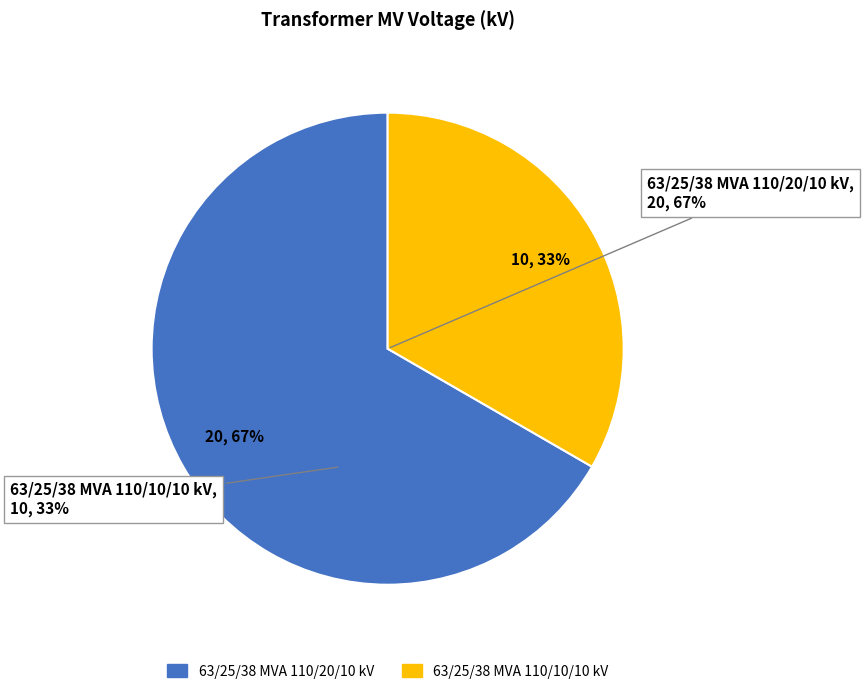

True or false: 63/25/38 MVA 110/20/10 kV accounts for 54% of the total.

False